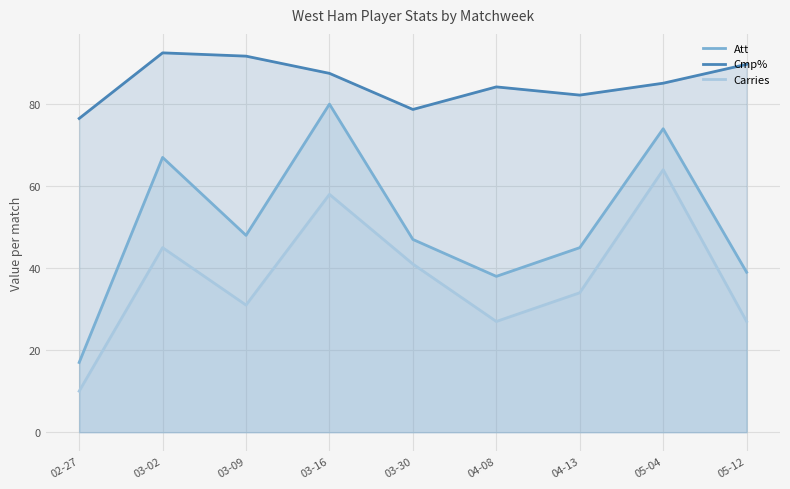

Where is the first local minimum for Carries?

03-09